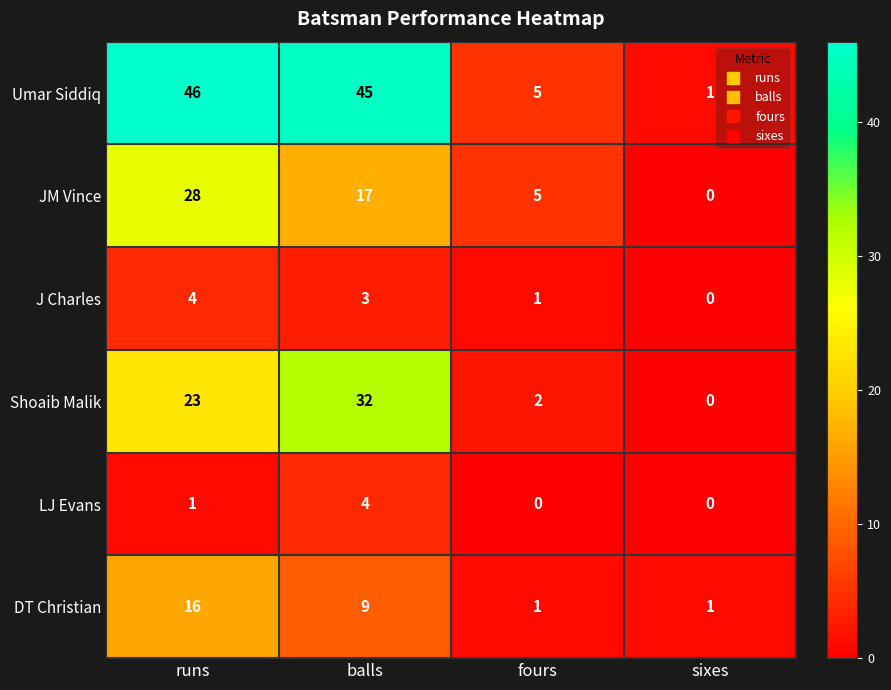

Reading left to right, extract all data points from this chart.

Umar Siddiq: 46	45	5	1
JM Vince: 28	17	5	0
J Charles: 4	3	1	0
Shoaib Malik: 23	32	2	0
LJ Evans: 1	4	0	0
DT Christian: 16	9	1	1